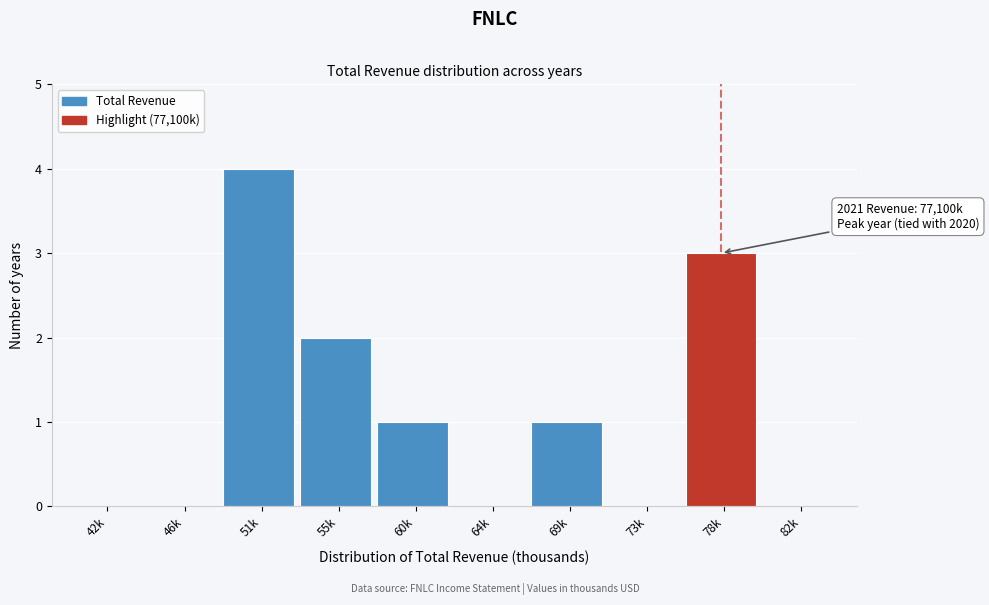

Reading right to left, list all the values displayed in this chart.

82k=0	78k=3	73k=0	69k=1	64k=0	60k=1	55k=2	51k=4	46k=0	42k=0